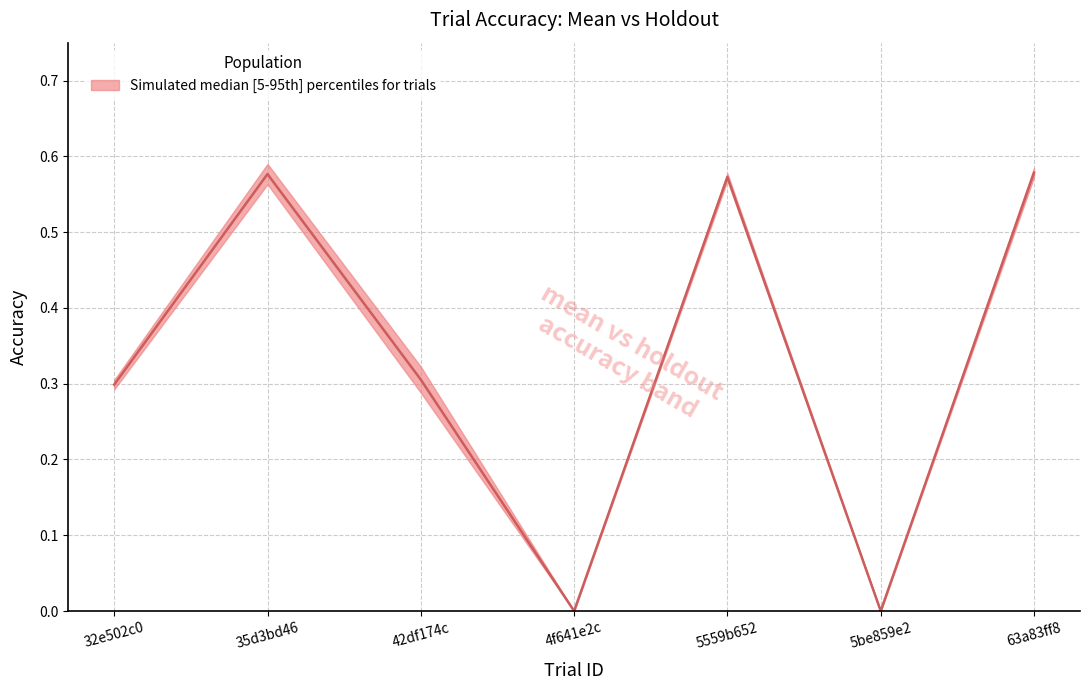

What is the difference between the values at 32e502c0 and 4f641e2c?

0.3